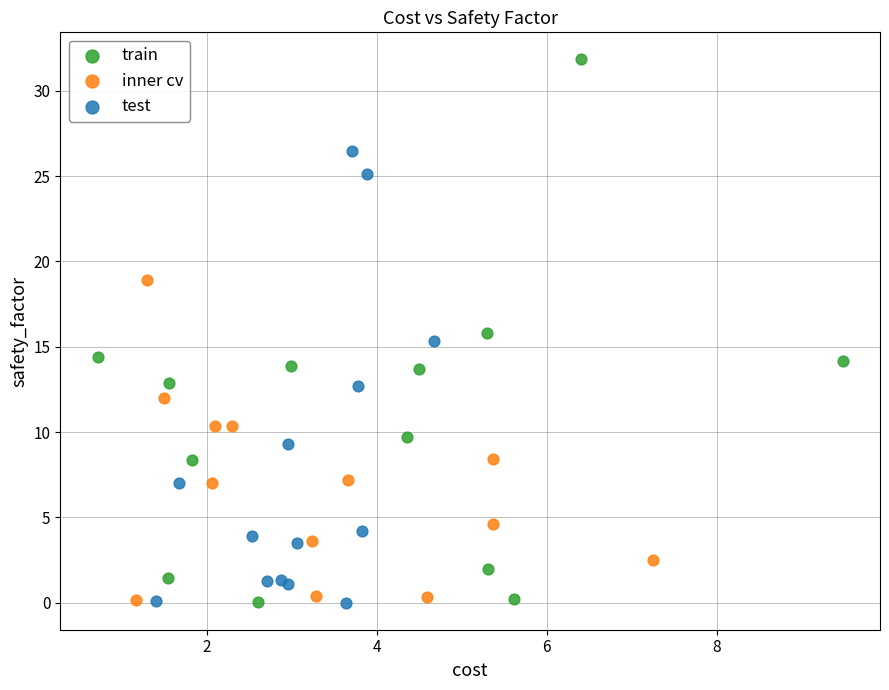

Which series has the widest spread of Y values?

train